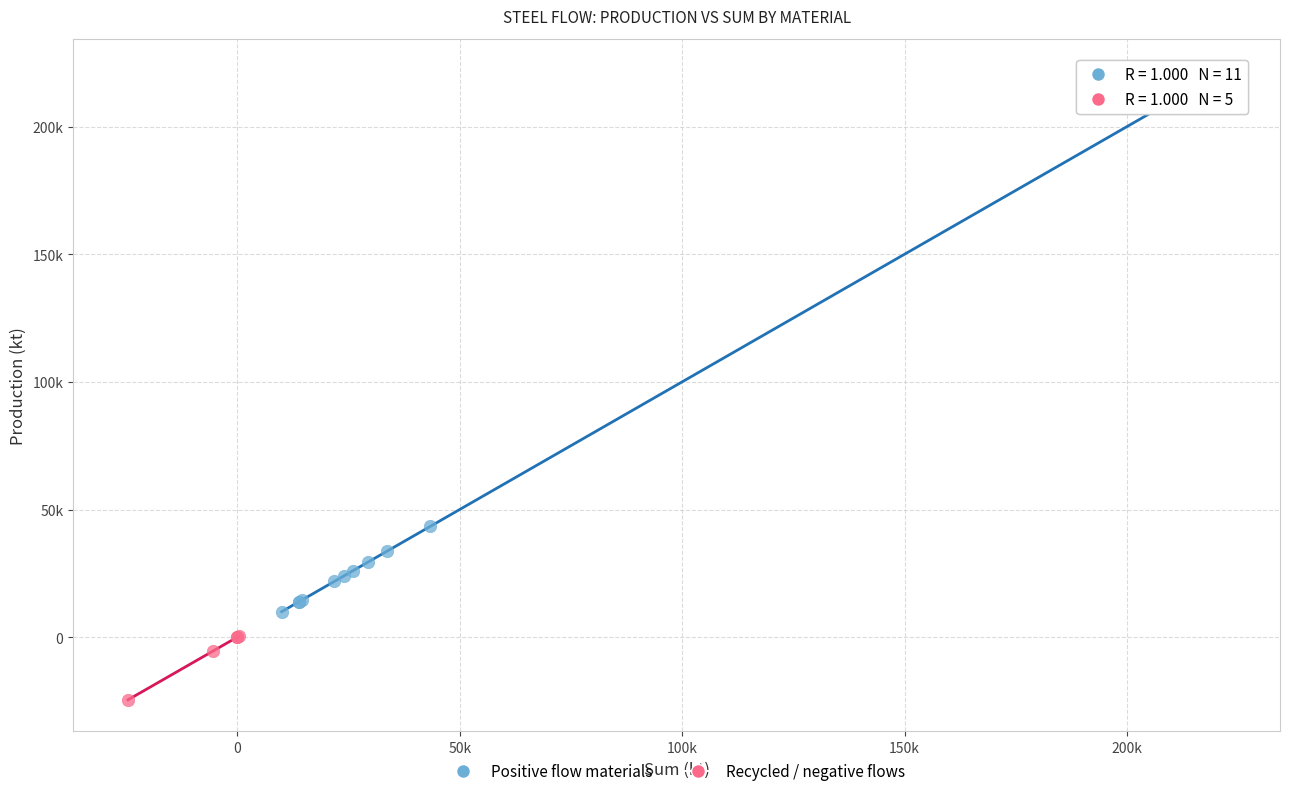

What are all the series names shown in the legend?

Positive flow materials, Recycled / negative flows